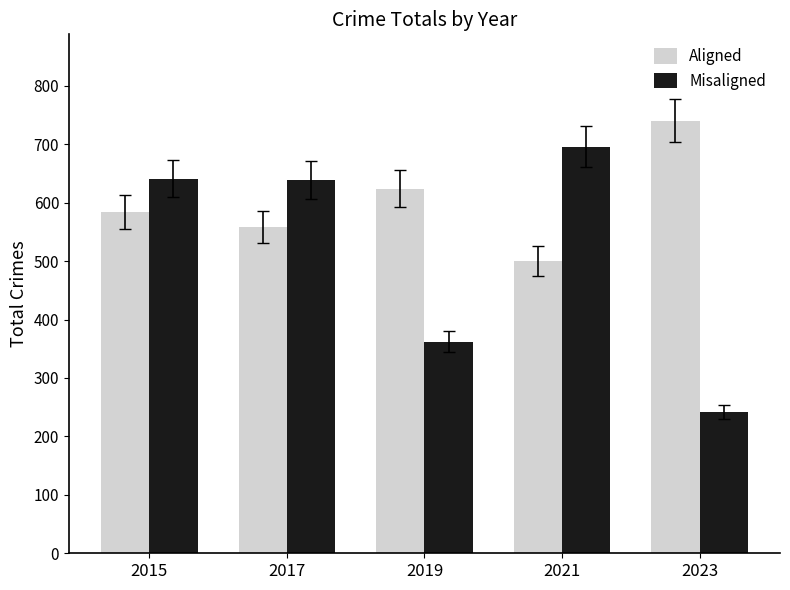

What are all the series names shown in the legend?

Aligned, Misaligned